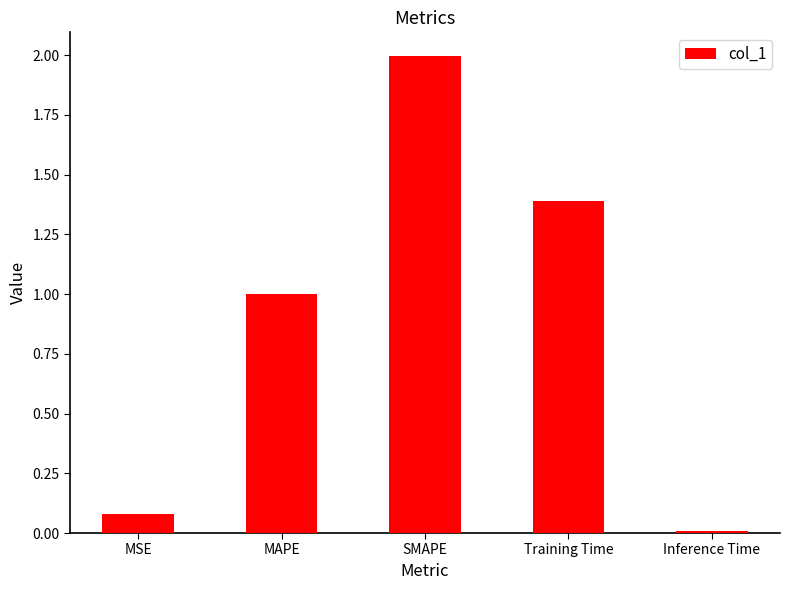

The chart shows a value of 2.0 at SMAPE. True or false?

True